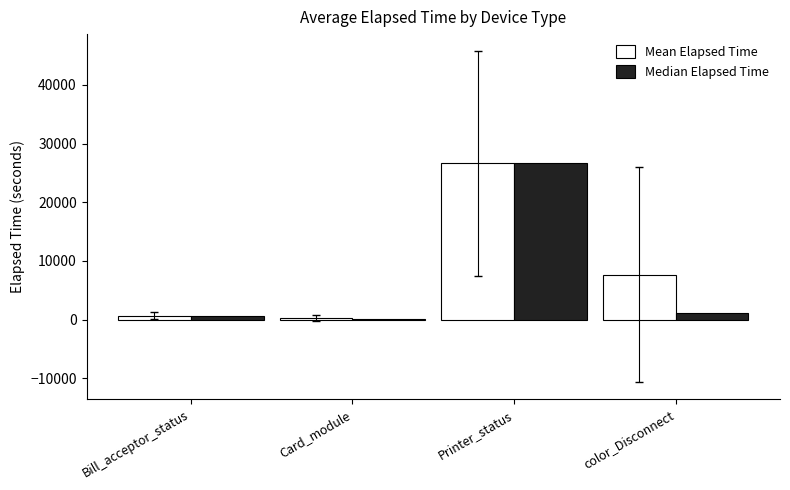

At which category is the sum across all series the highest?

Printer_status